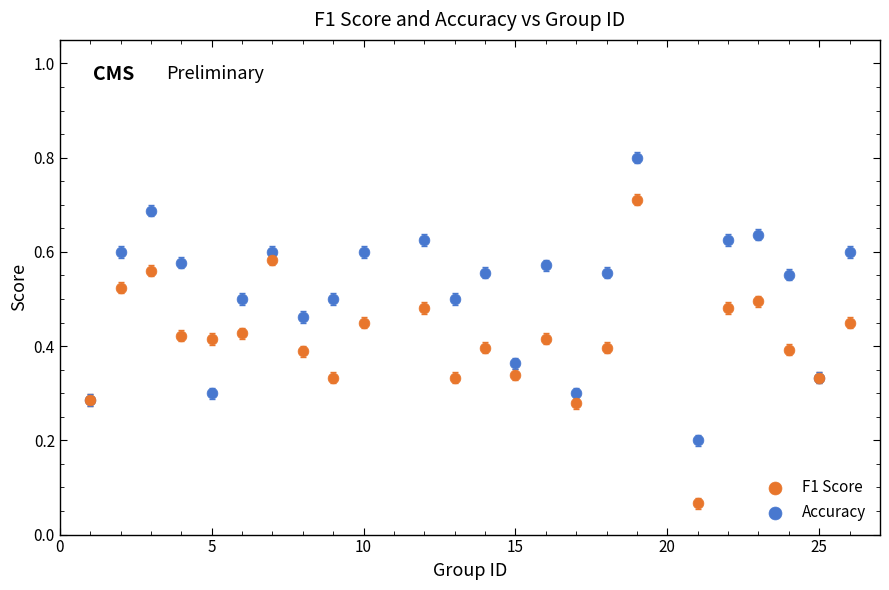

Which series has the widest spread of Y values?

F1 Score